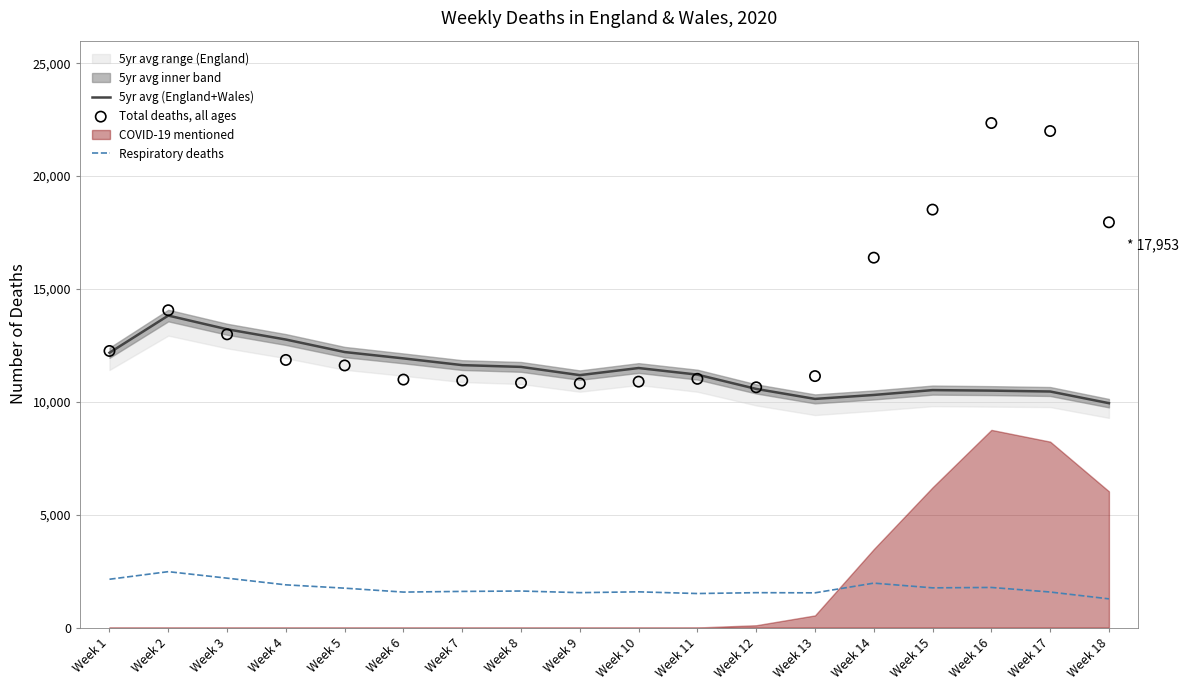

Is the value of 5yr avg (England+Wales) at Week 11 greater than the value of Total deaths, all ages at Week 15?

No